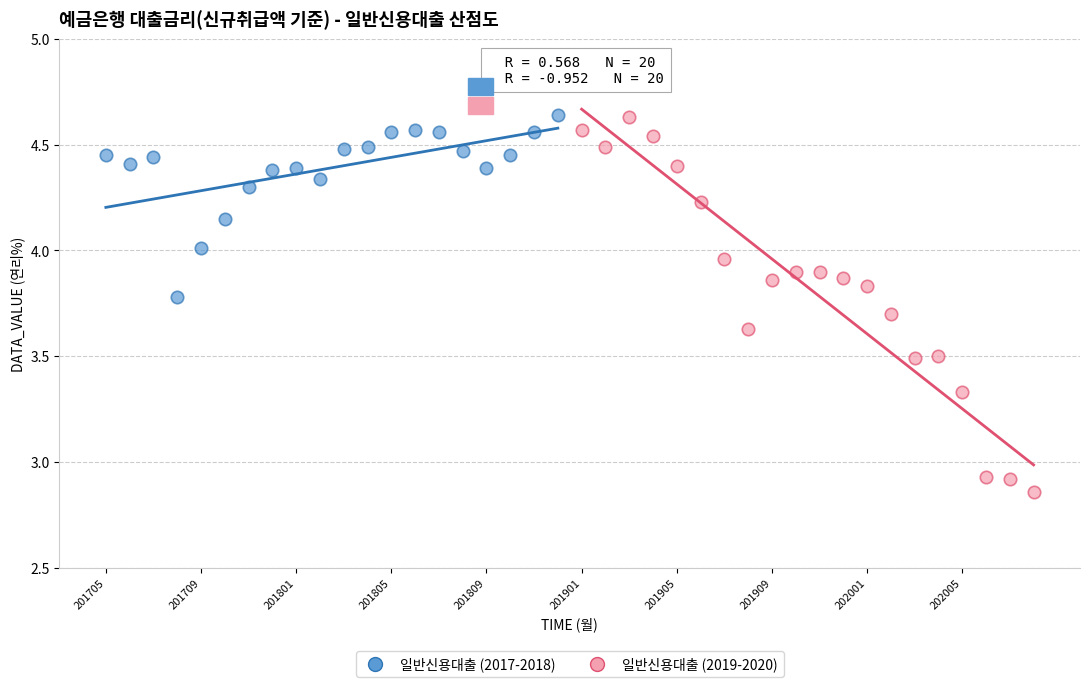

Which series reaches the minimum Y coordinate?

일반신용대출 (2019-2020)